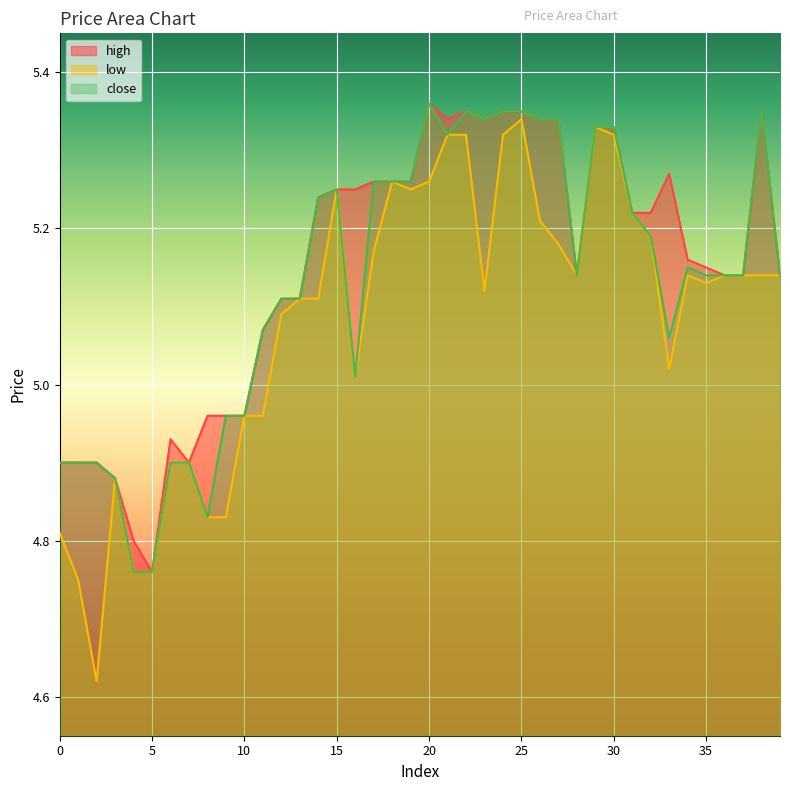

What is the value of the close point at the 9th from the left?

4.8